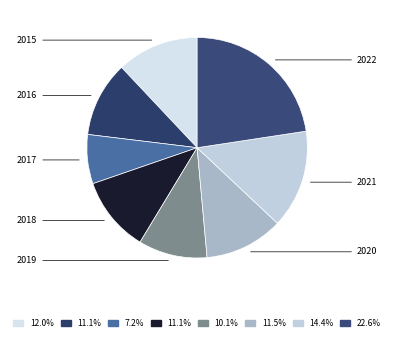

To the nearest percent, what is the difference between the 2017 and 2019 slice percentages?

3%